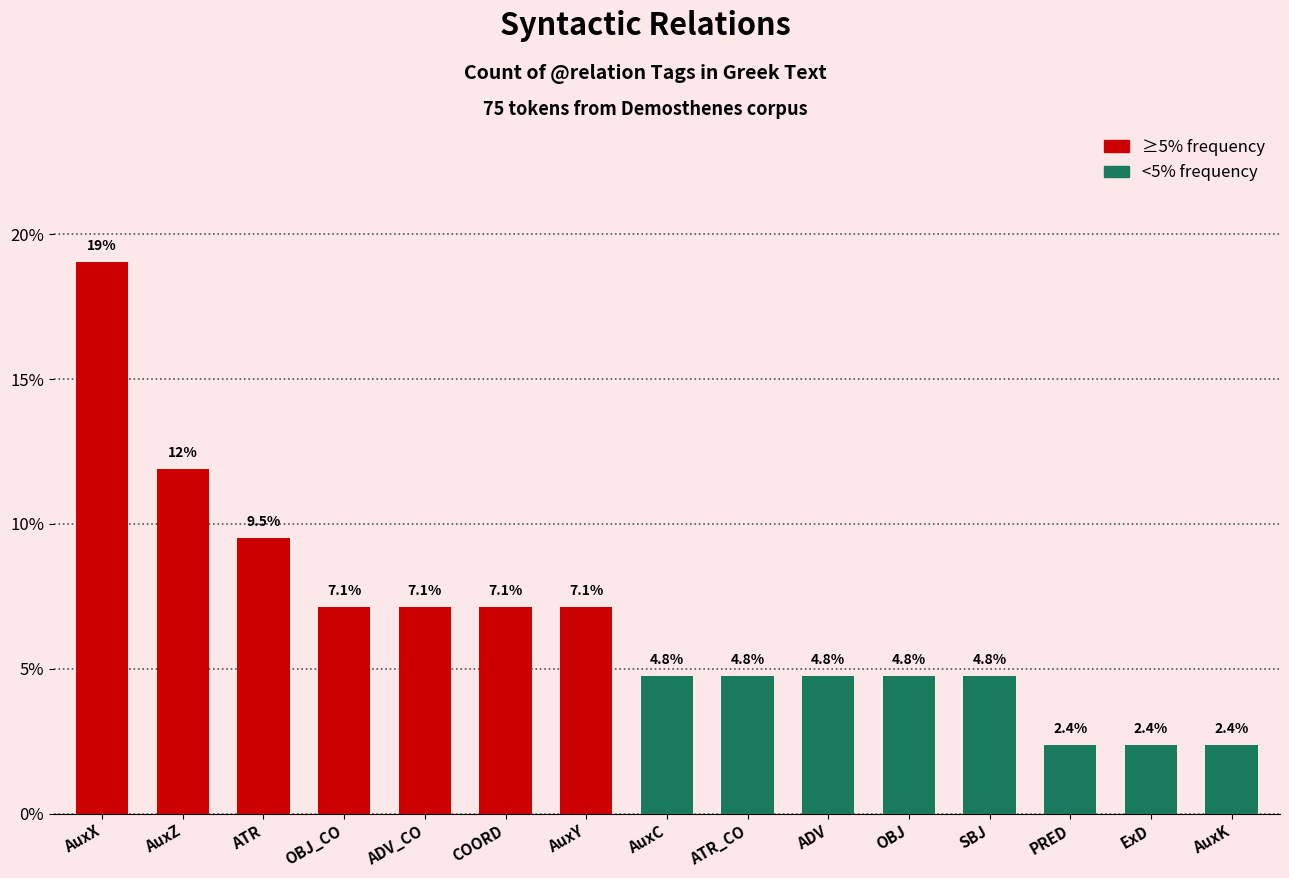

What is the greatest value displayed?

19.0